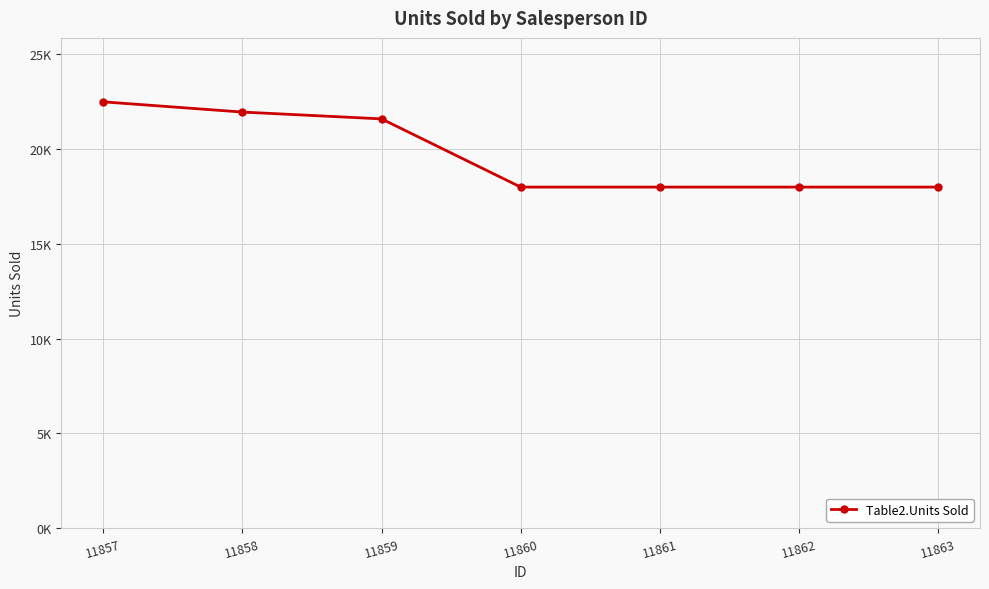

What is the difference between the values at 11863 and 11858?

3960